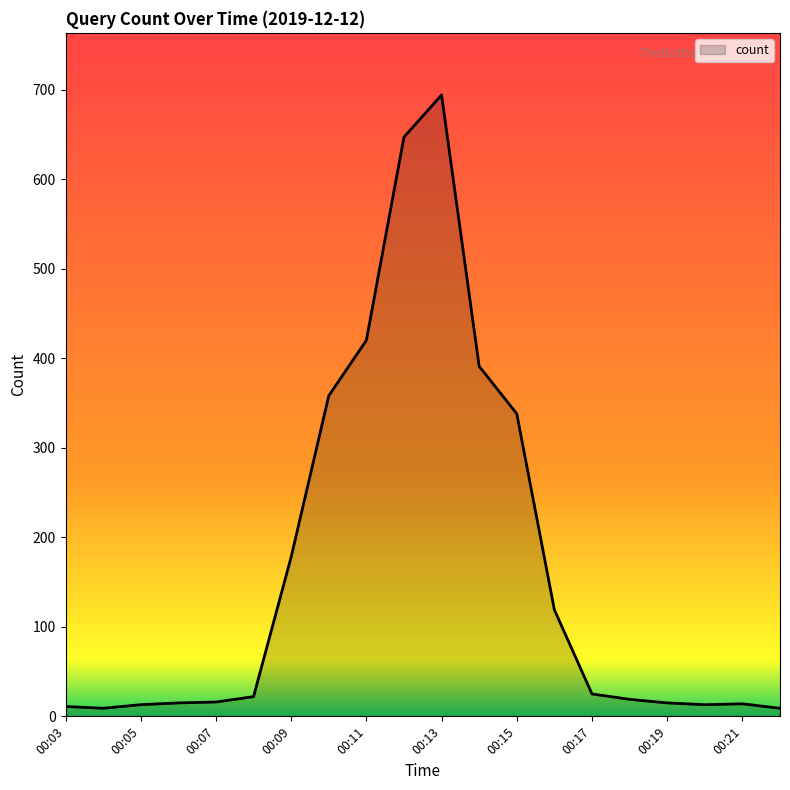

What is the difference between the maximum and minimum values?

685